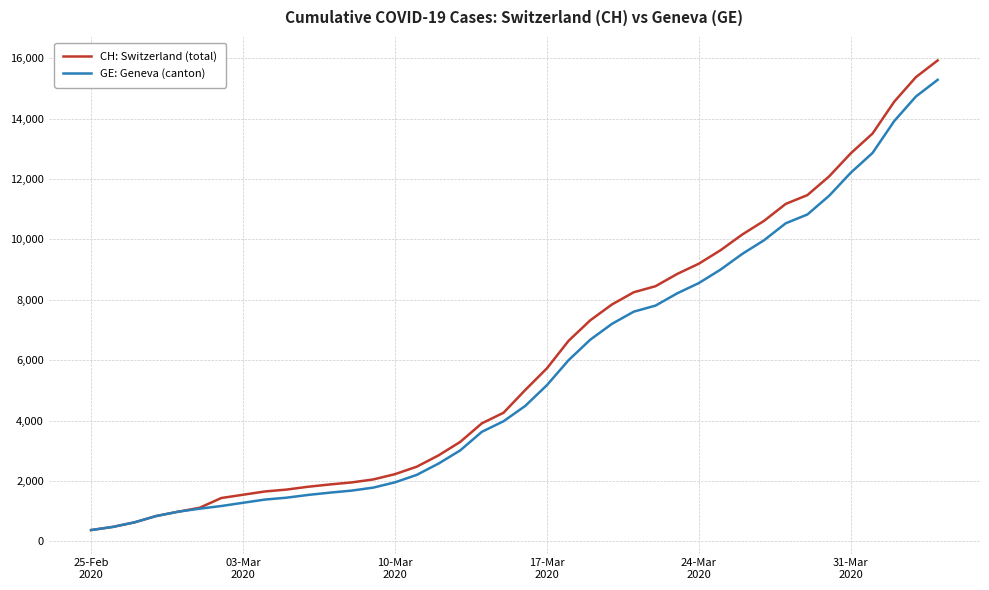

What are all the series names shown in the legend?

CH: Switzerland (total), GE: Geneva (canton)